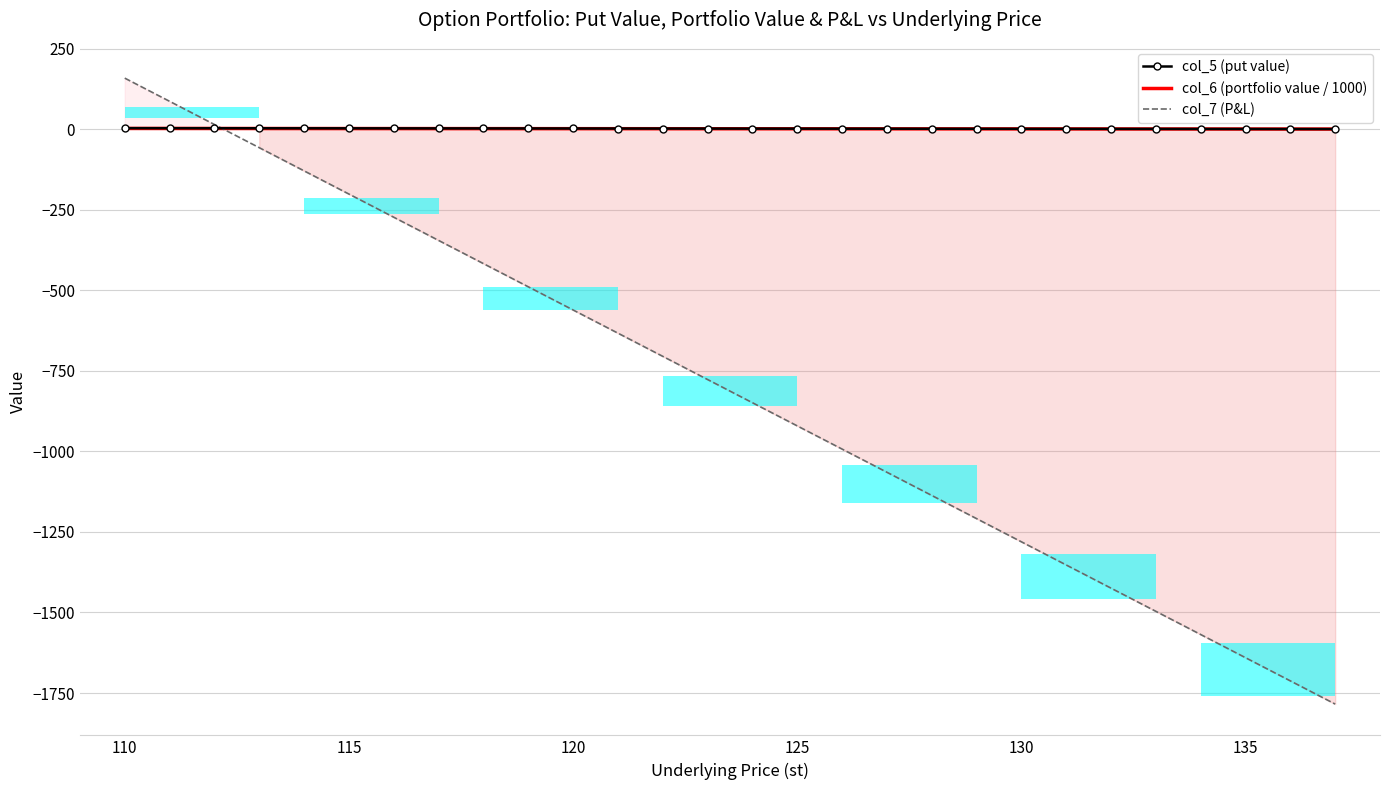

How many data points in col_6 (portfolio value / 1000) are above 1?

17